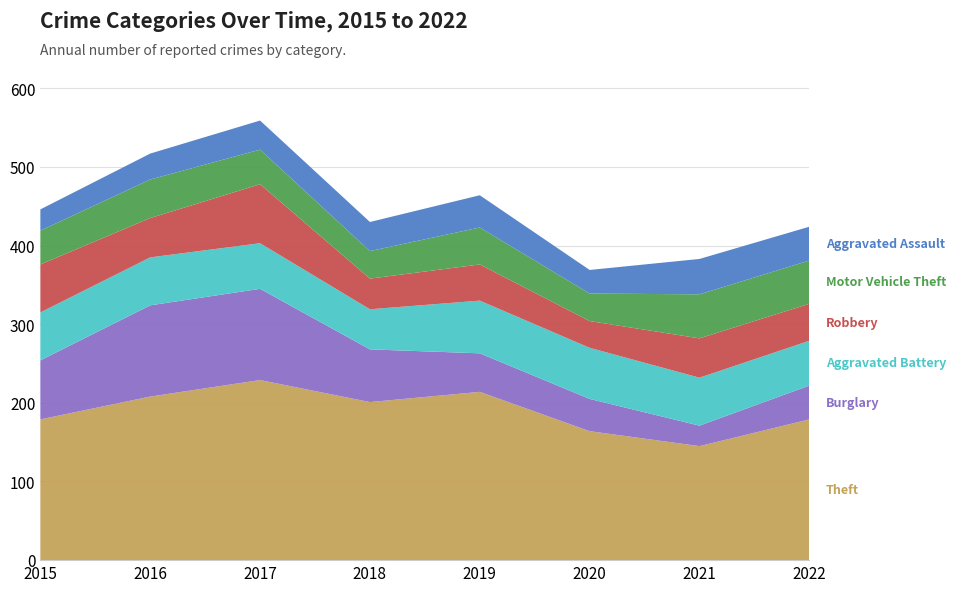

Reading left to right, extract all data points from this chart.

Theft: 179	208	229	201	214	164	145	179
Burglary: 75	116	116	67	49	41	26	43
Aggravated Battery: 61	61	58	51	67	65	61	57
Robbery: 61	50	75	39	46	34	50	47
Motor Vehicle Theft: 43	49	44	35	47	35	56	55
Aggravated Assault: 27	33	37	37	41	30	45	43